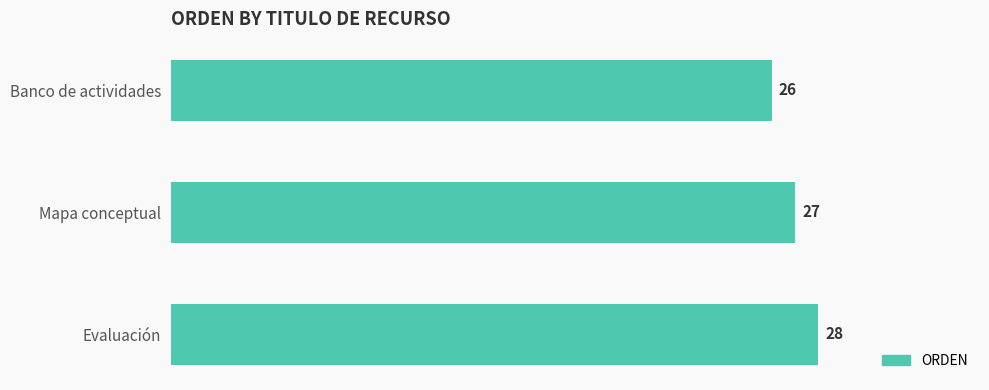

What is the label of the 2nd bar from the top?

Mapa conceptual